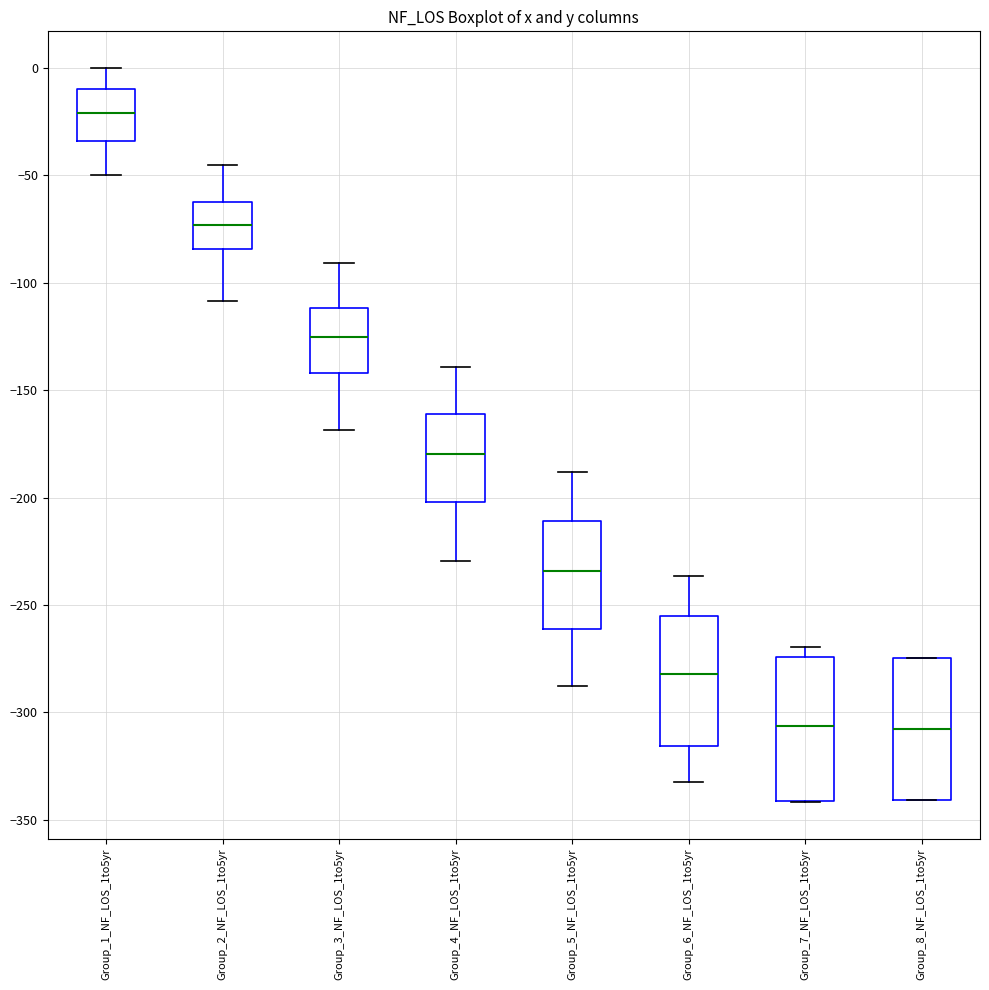

Reading left to right, read every box against the y-axis: the position of its median line, the range the box covers, and the ends of its whiskers. The values are not printed on the chart, so give them approximately, as read against the axis.

Group_1_NF_LOS_1to5yr: median -20, box -35 to -10, whiskers -50 to 0
Group_2_NF_LOS_1to5yr: median -75, box -85 to -60, whiskers -110 to -45
Group_3_NF_LOS_1to5yr: median -125, box -140 to -110, whiskers -170 to -90
Group_4_NF_LOS_1to5yr: median -180, box -200 to -160, whiskers -230 to -140
Group_5_NF_LOS_1to5yr: median -235, box -260 to -210, whiskers -290 to -190
Group_6_NF_LOS_1to5yr: median -280, box -315 to -255, whiskers -330 to -235
Group_7_NF_LOS_1to5yr: median -305, box -340 to -275, whiskers -340 to -270
Group_8_NF_LOS_1to5yr: median -310, box -340 to -275, whiskers -340 to -275